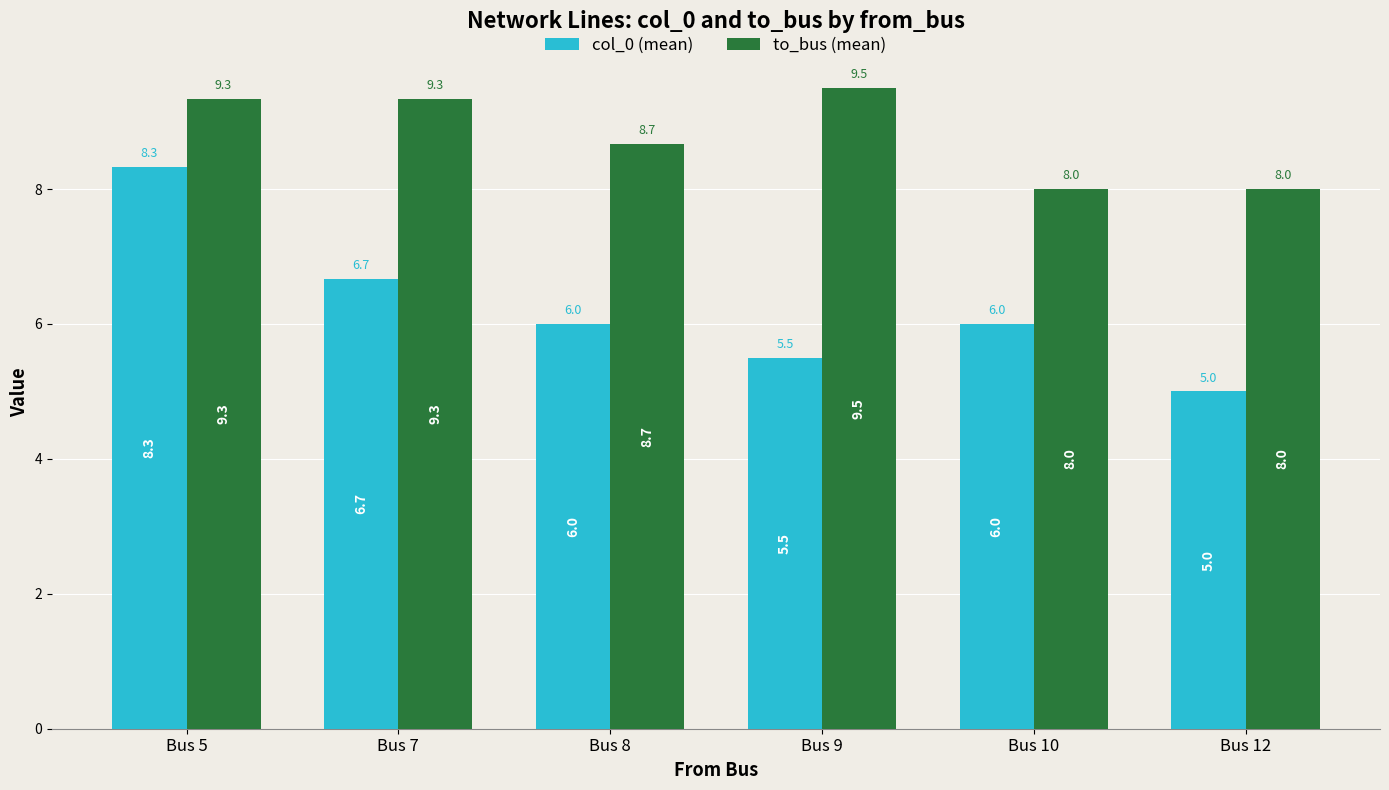

Reading right to left, transcribe all the data shown in this chart.

col_0 (mean): Bus 12=5.0	Bus 10=6.0	Bus 9=5.5	Bus 8=6.0	Bus 7=6.7	Bus 5=8.3
to_bus (mean): Bus 12=8.0	Bus 10=8.0	Bus 9=9.5	Bus 8=8.7	Bus 7=9.3	Bus 5=9.3